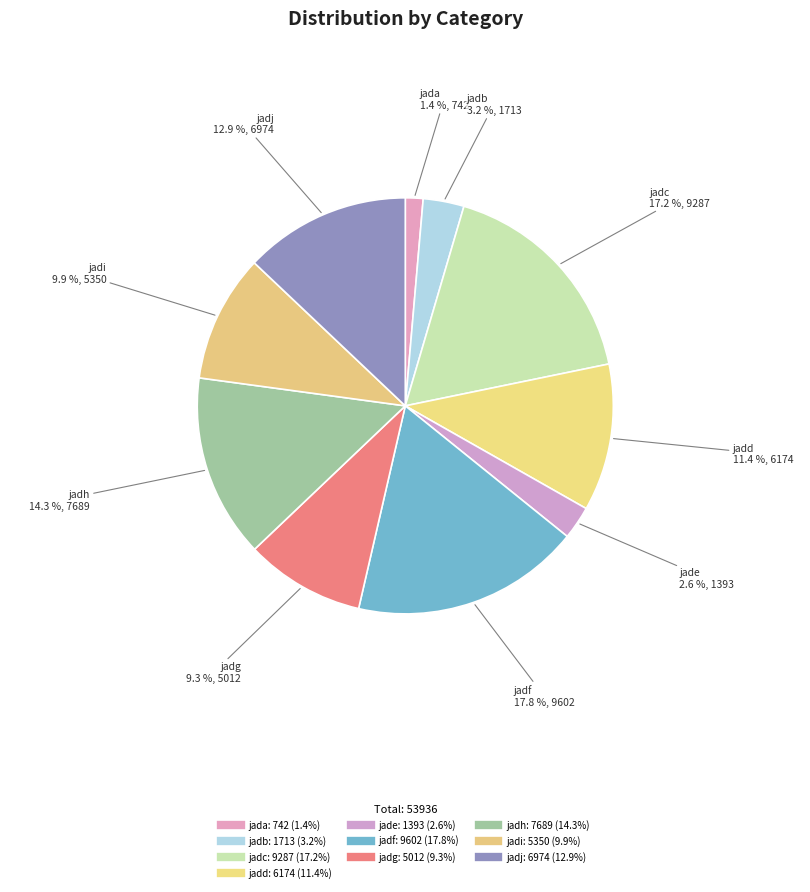

Which slice is the largest?

jadf